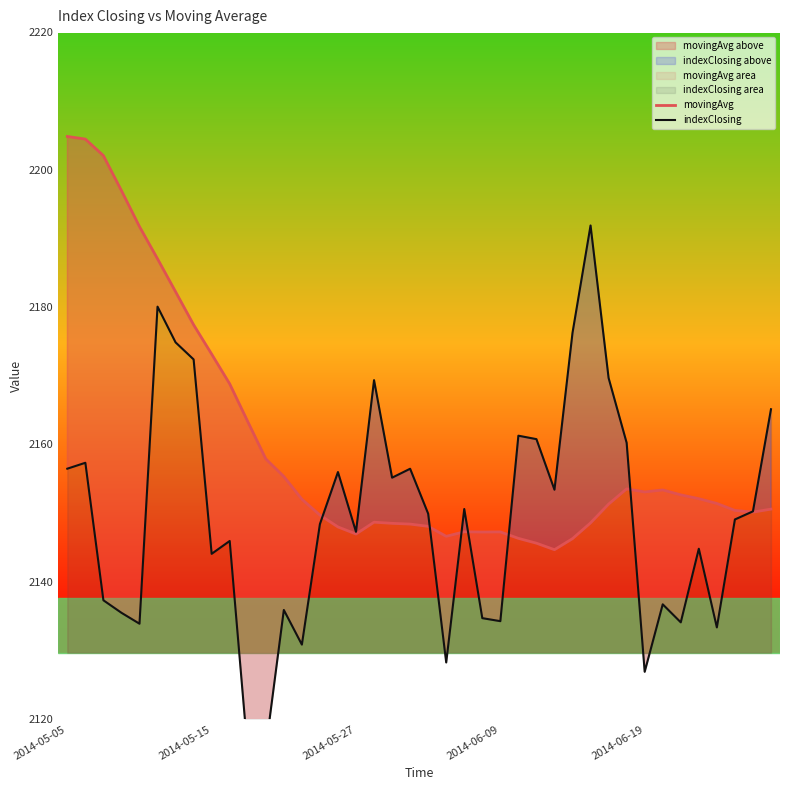

How many categories are shown in the chart?

40